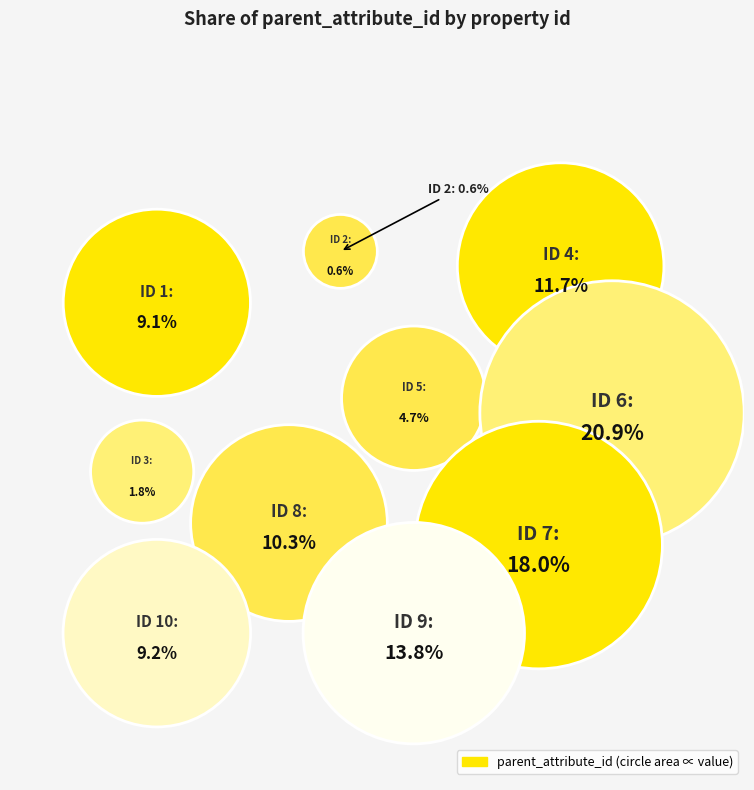

Count the number of slices in the pie.

10